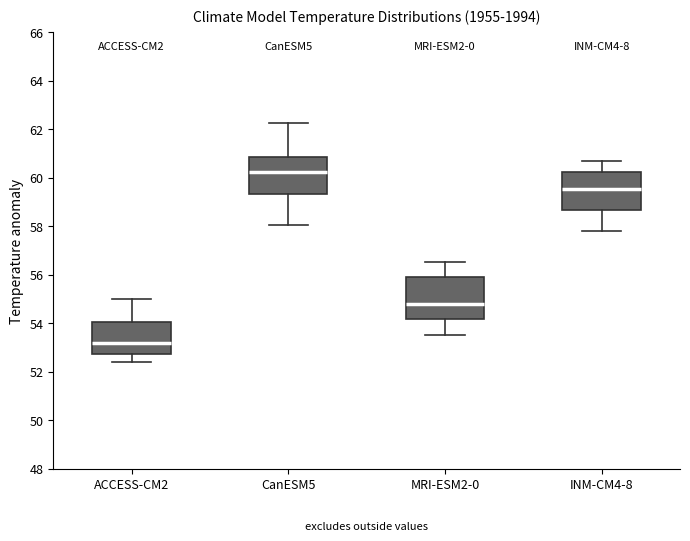

Where does the median line of the box for CanESM5 sit on the y-axis? The values are not printed on the chart, so give them approximately, as read against the axis.

60.2